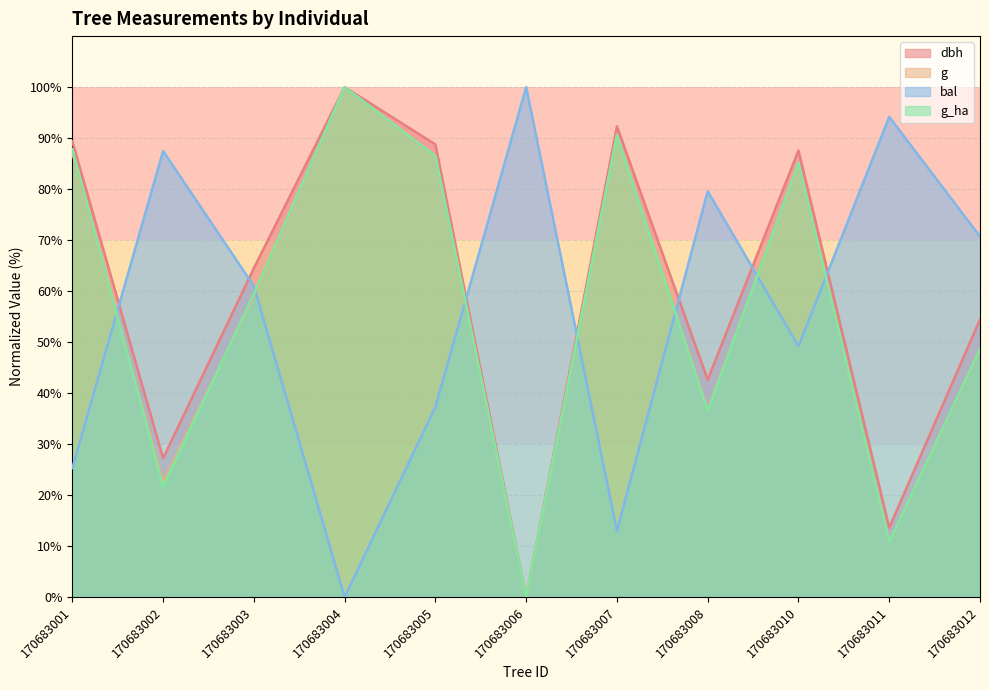

What is the difference between the g_ha values at 170683012 and 170683010?

36.5